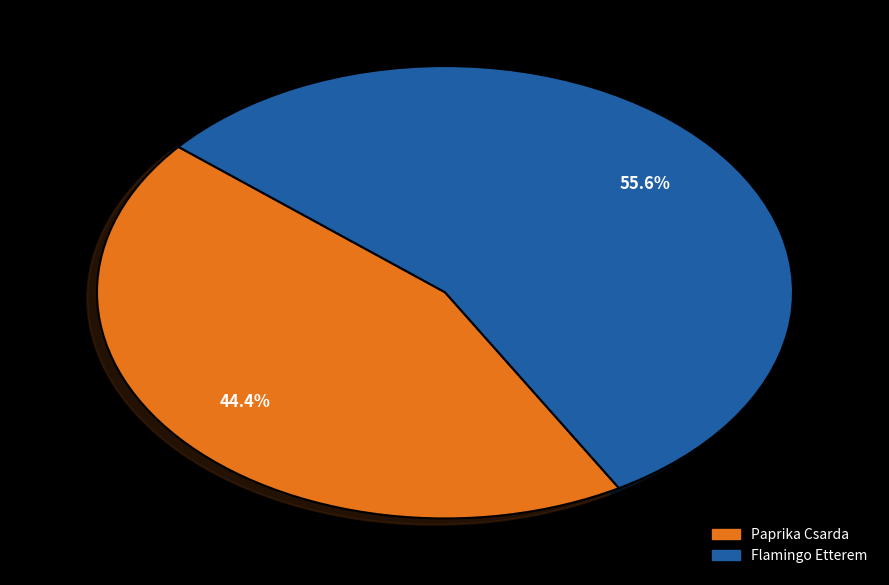

To the nearest percent, what is the difference between the largest and smallest slice percentages?

11%